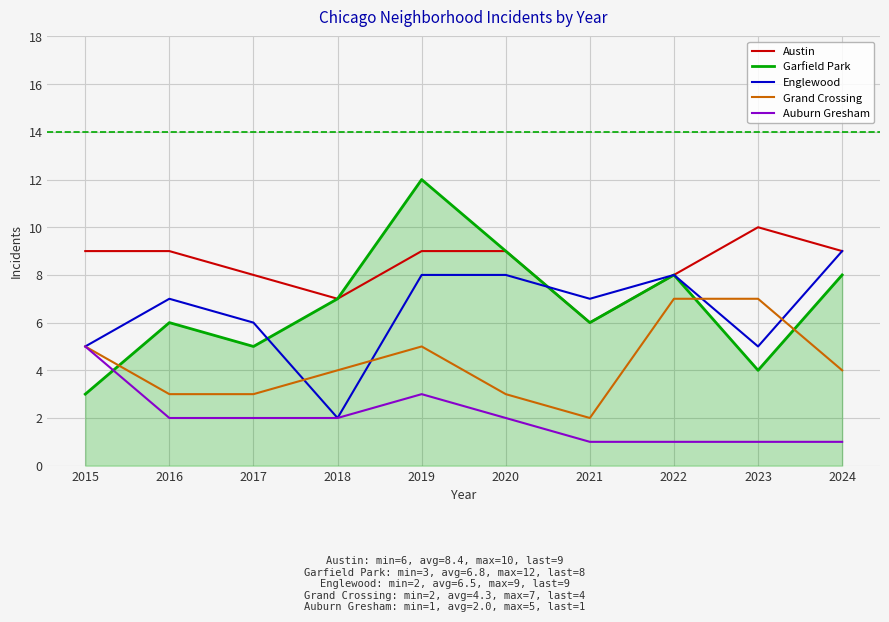

Which series has the largest range (max minus min)?

Garfield Park